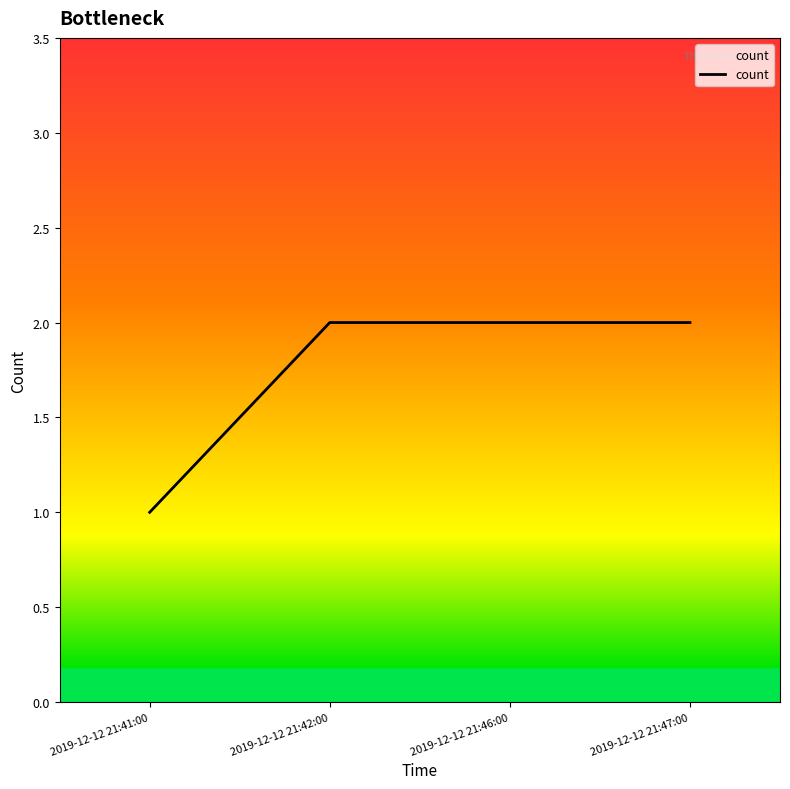

What position from the right is 2019-12-12 21:41:00?

4